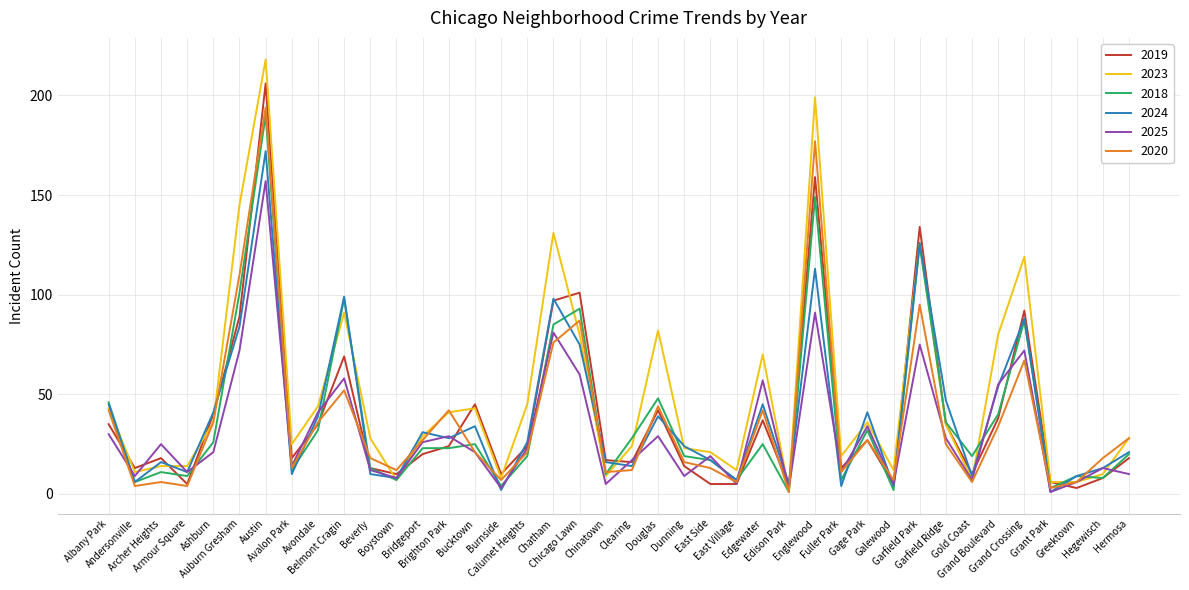

Reading left to right, what are all the values shown in this chart?

2019: 35	13	18	5	40	89	206	18	35	69	13	10	20	24	45	10	24	97	101	17	16	42	14	5	5	37	4	159	13	27	5	134	35	10	38	92	6	3	8	18
2023: 43	11	14	14	36	145	218	25	44	91	28	7	29	41	43	8	45	131	80	9	24	82	23	21	12	70	2	199	19	36	12	126	35	7	80	119	6	6	10	28
2018: 46	6	11	9	26	101	190	12	32	98	13	7	23	23	25	4	19	85	93	10	28	48	19	17	7	25	1	149	7	32	2	125	36	19	40	87	3	9	8	20
2024: 45	6	16	11	41	84	172	10	39	99	10	8	31	28	34	2	26	98	75	16	14	39	24	17	7	45	5	113	4	41	4	126	47	9	54	88	1	9	13	21
2025: 30	9	25	11	21	72	157	14	41	58	12	8	26	29	21	3	23	81	60	5	17	29	9	19	5	57	3	91	11	34	5	75	28	7	55	72	1	6	13	10
2020: 42	4	6	4	36	110	194	13	36	52	18	12	27	42	21	7	21	76	87	11	12	44	16	13	6	42	1	177	11	27	7	95	25	6	34	67	3	6	18	28